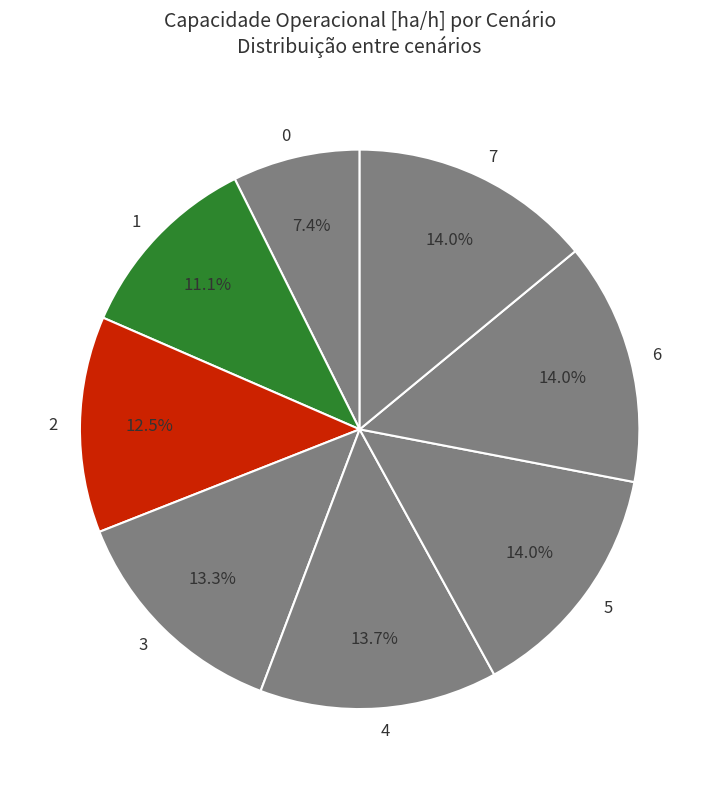

How many segments does this pie chart have?

8